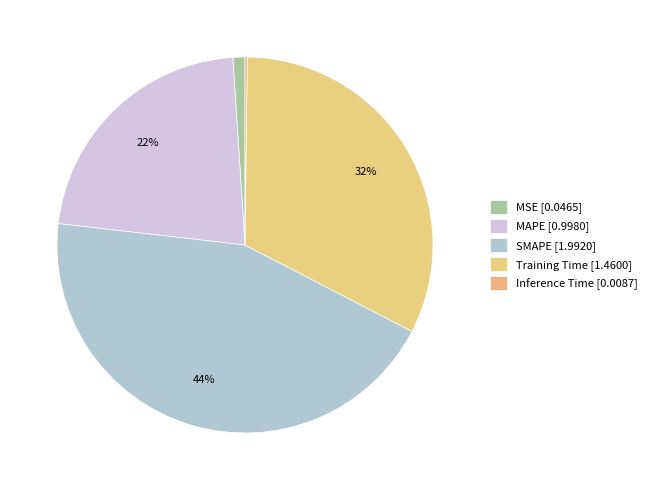

Is it true that Training Time is 37% of the pie?

False